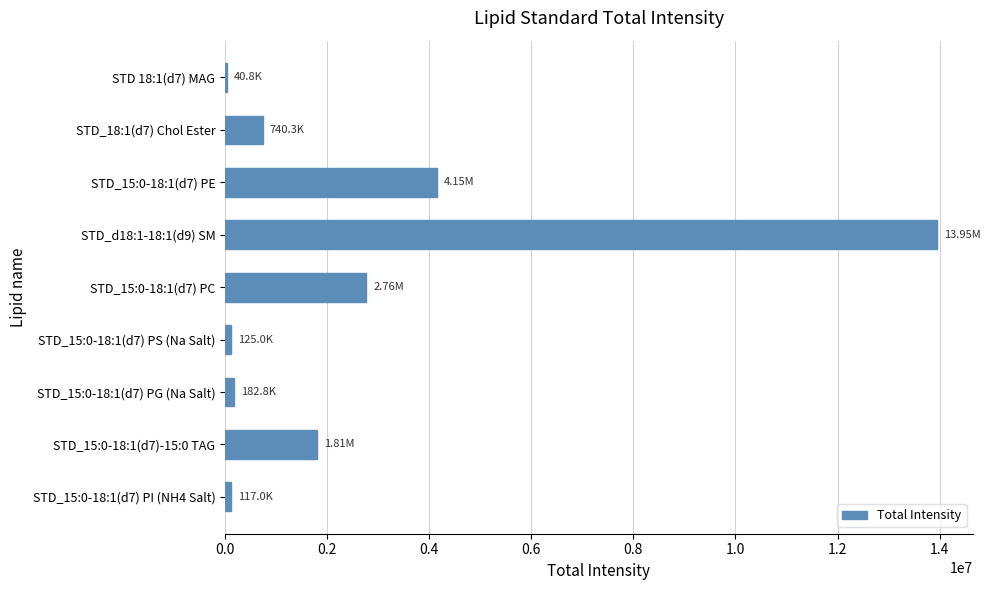

What is the sum of all values?

23882965.1